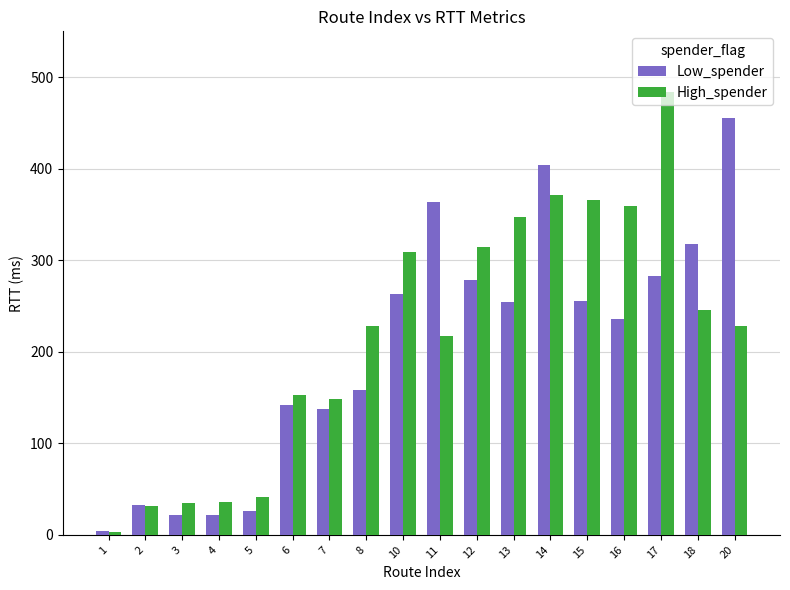

What is the value of the High_spender bar at the 14th from the left?

365.9